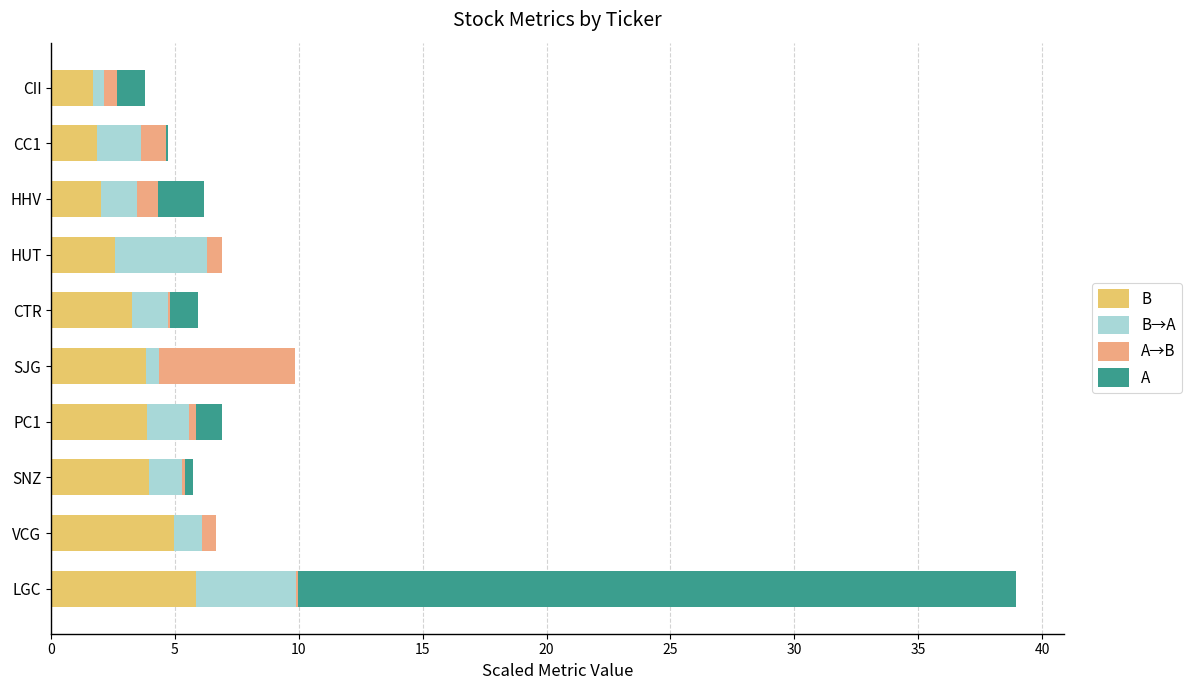

Count the number of data series in this chart.

4